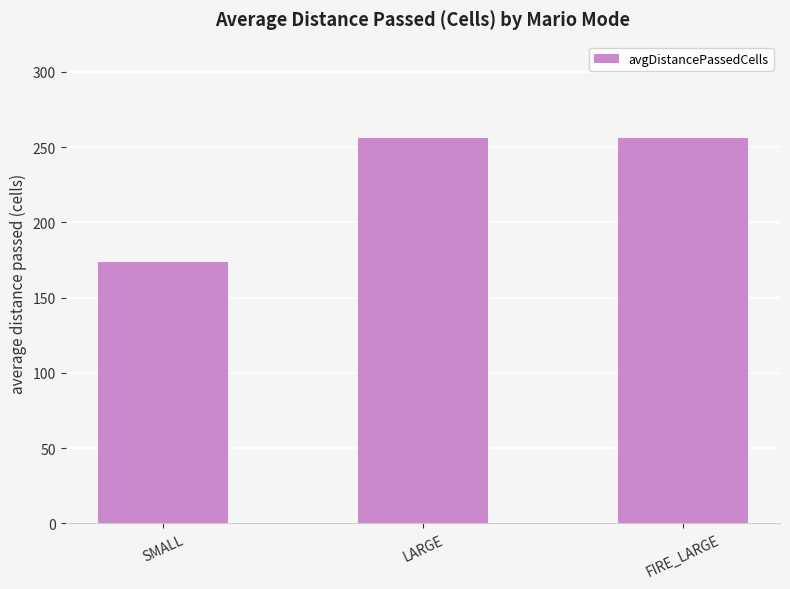

What is the ratio of the value at LARGE to the value at SMALL?

1.5